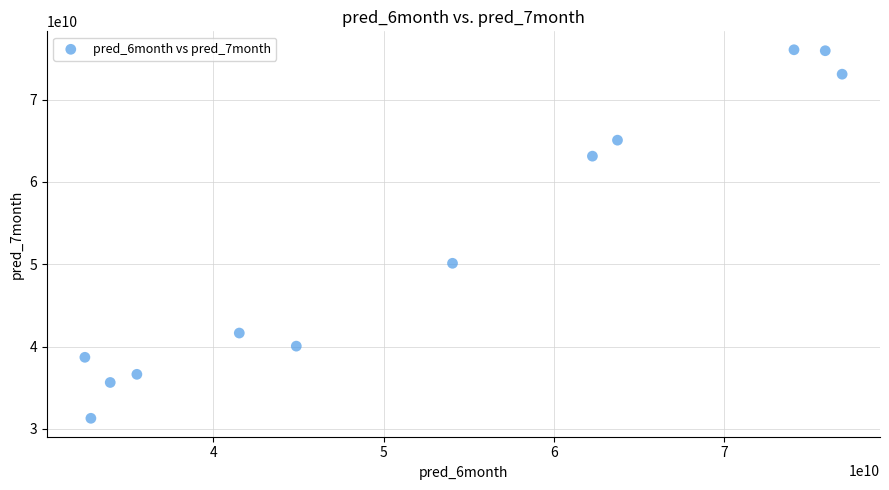

What Y value in the scatter plot is closest to 53671050638?

50114744274